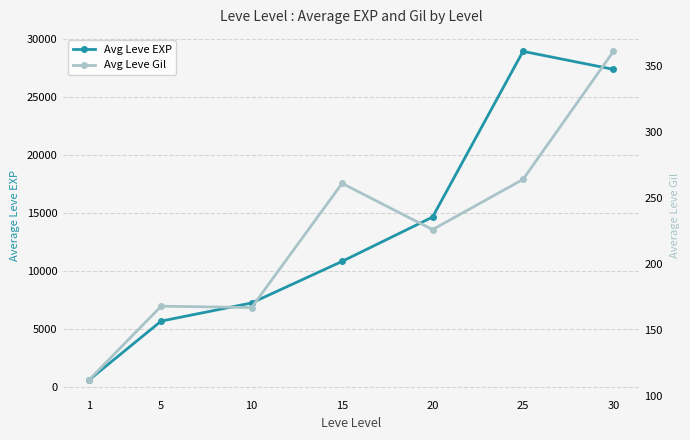

What is the total value across all series at 10?

7445